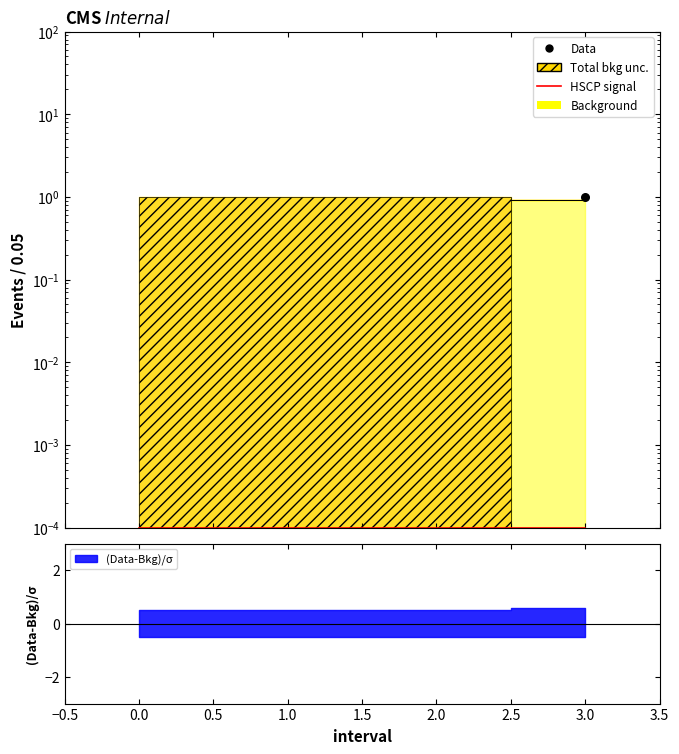

Between 2.0 and 3.0, which is larger?

3.0